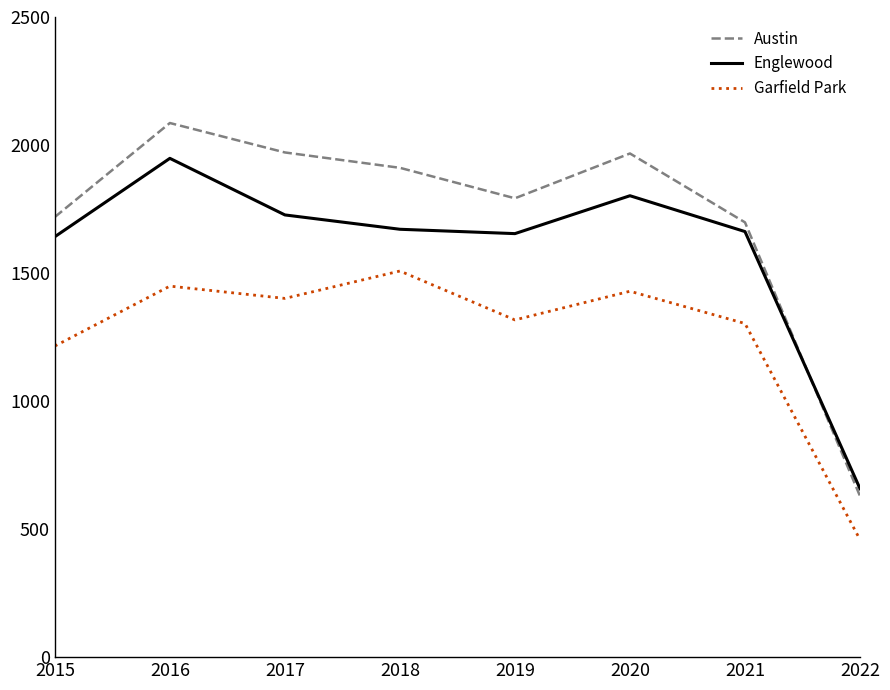

How many times do Englewood and Austin cross each other?

1